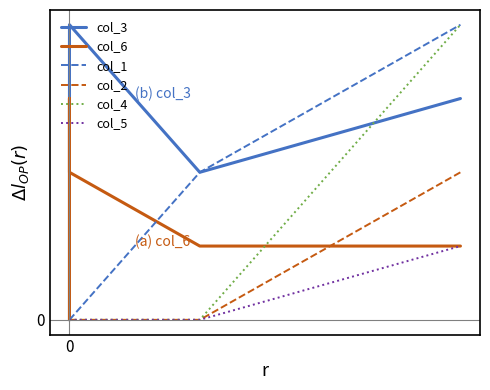

At which category does col_6 reach its first local peak?

1